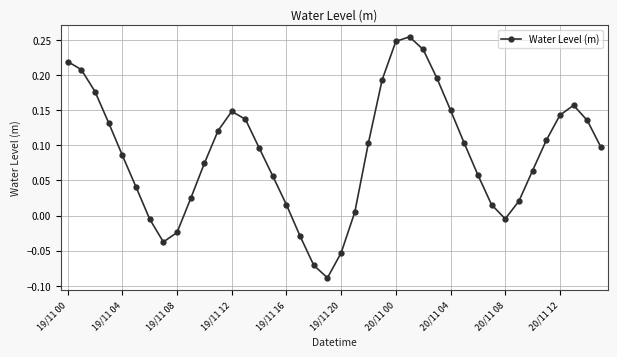

How many points are higher than both their immediate neighbors (excluding endpoints)?

3